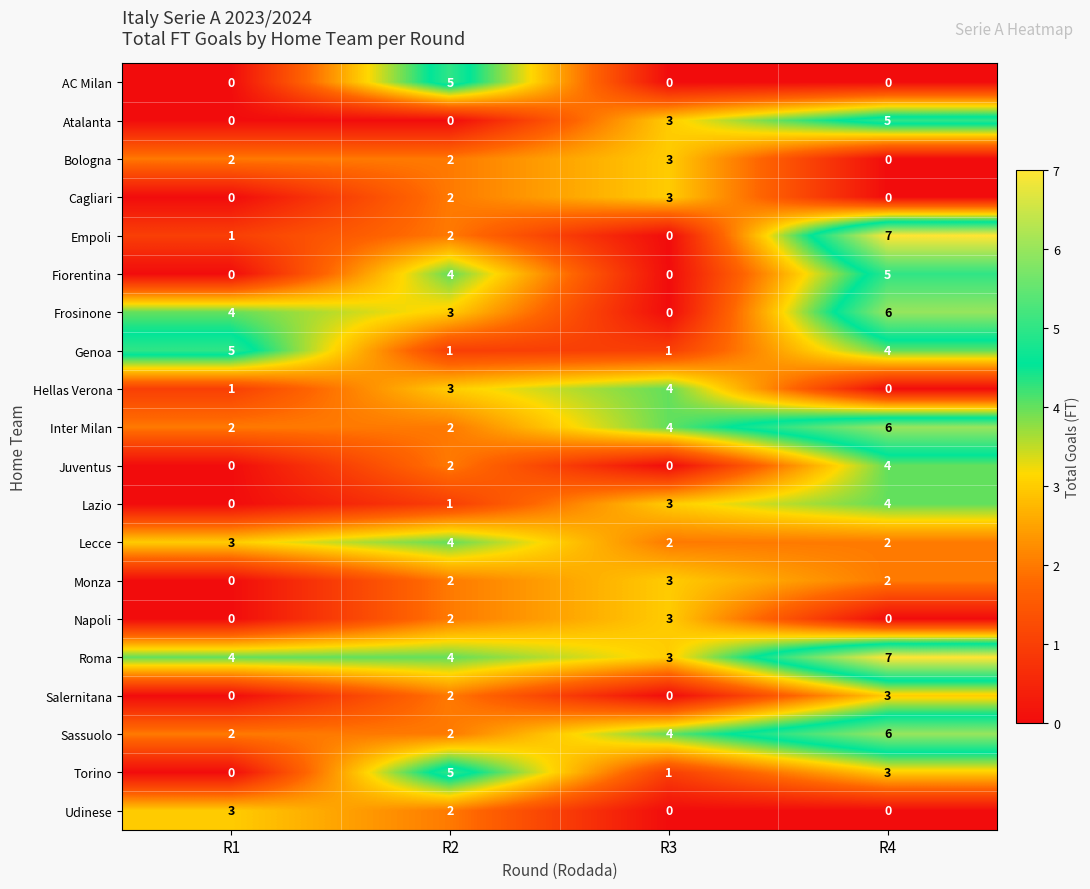

Where is Torino nearest to the value 2?

R3